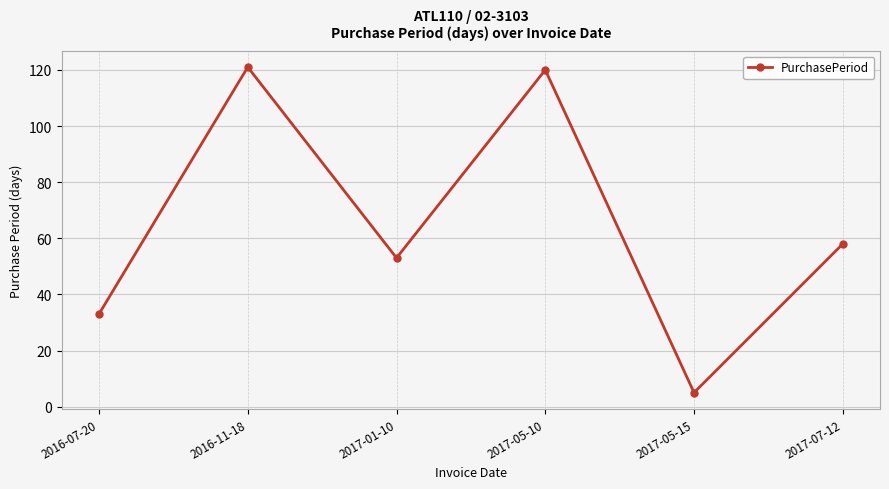

What is the greatest value displayed?

121